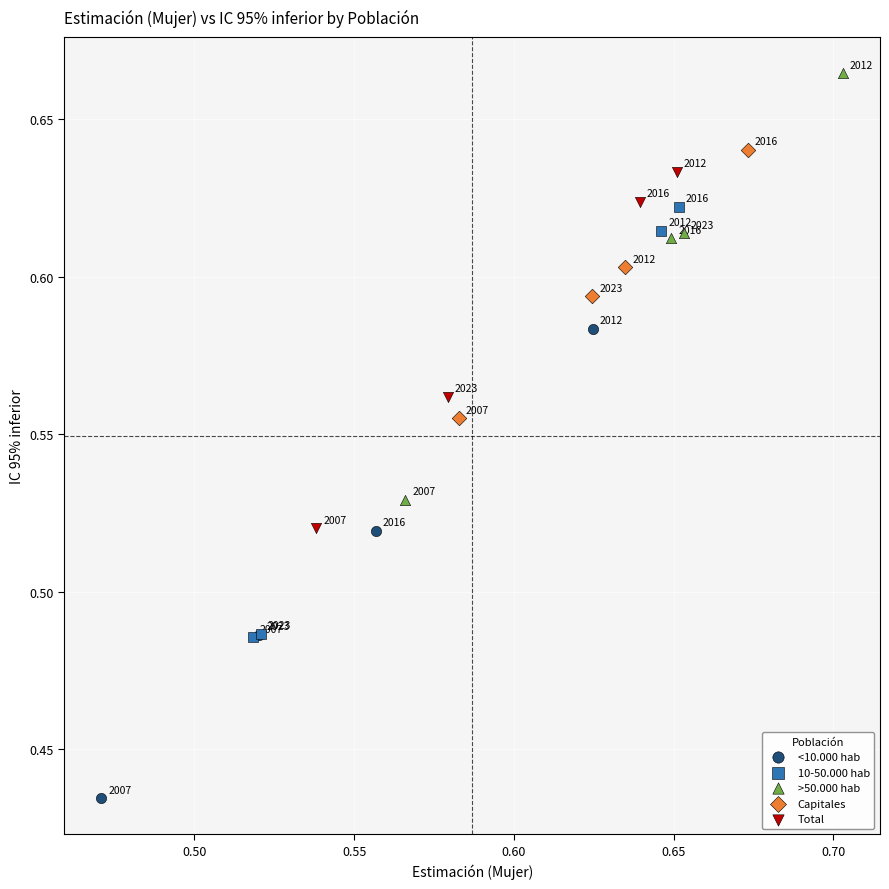

Which series has the widest spread of Y values?

<10.000 hab